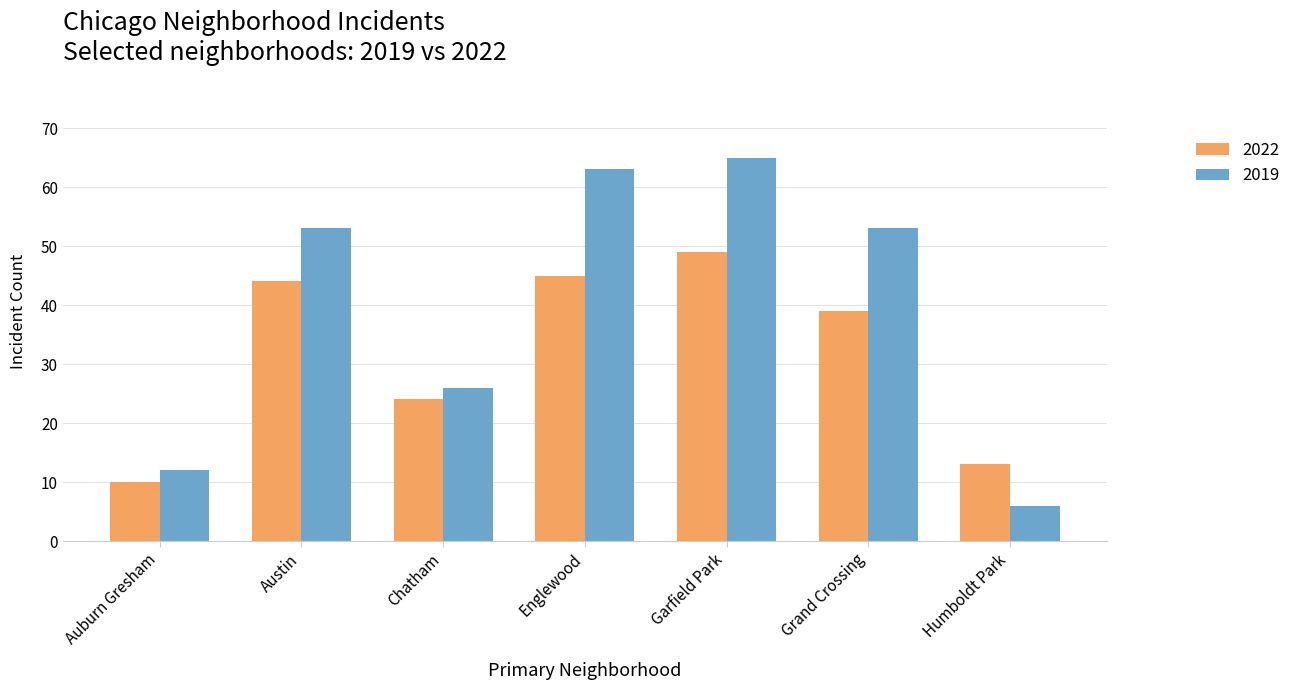

List the series in order of their overall mean, lowest first.

2022, 2019